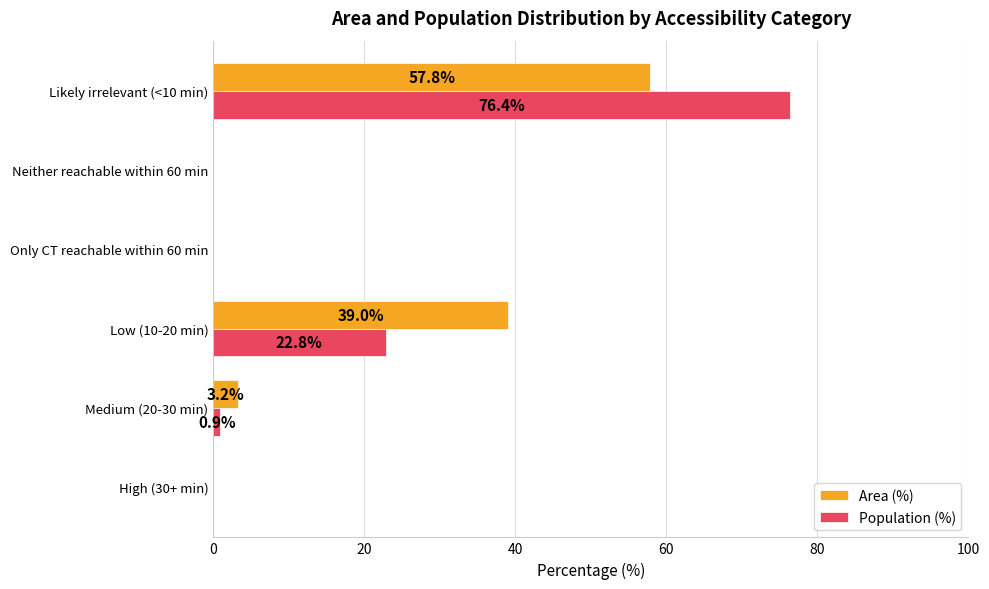

Which series has the largest total across all categories?

Population (%)